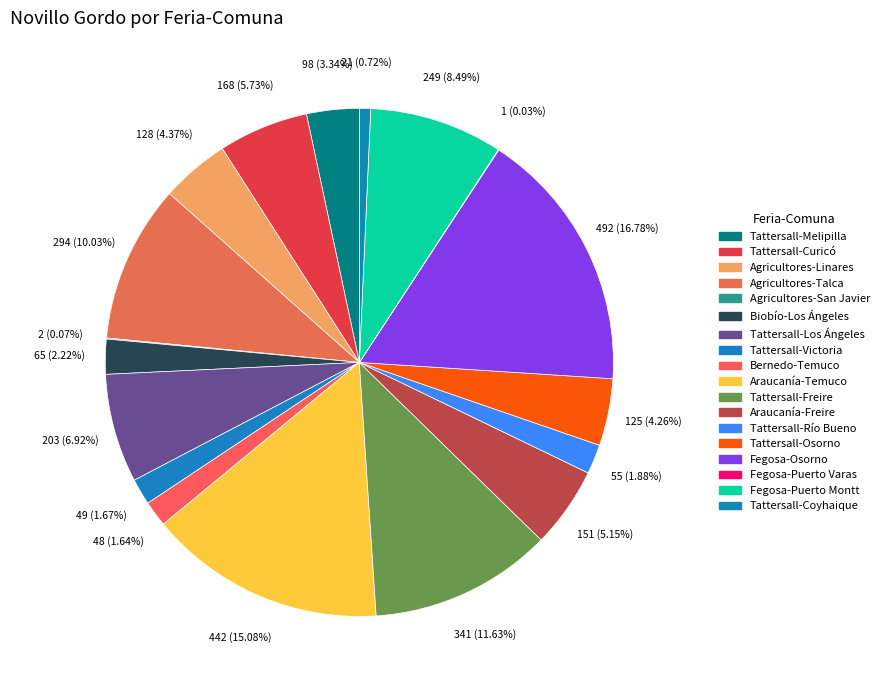

To the nearest percent, what is the combined percentage of Tattersall-Coyhaique and Tattersall-Curicó?

6%